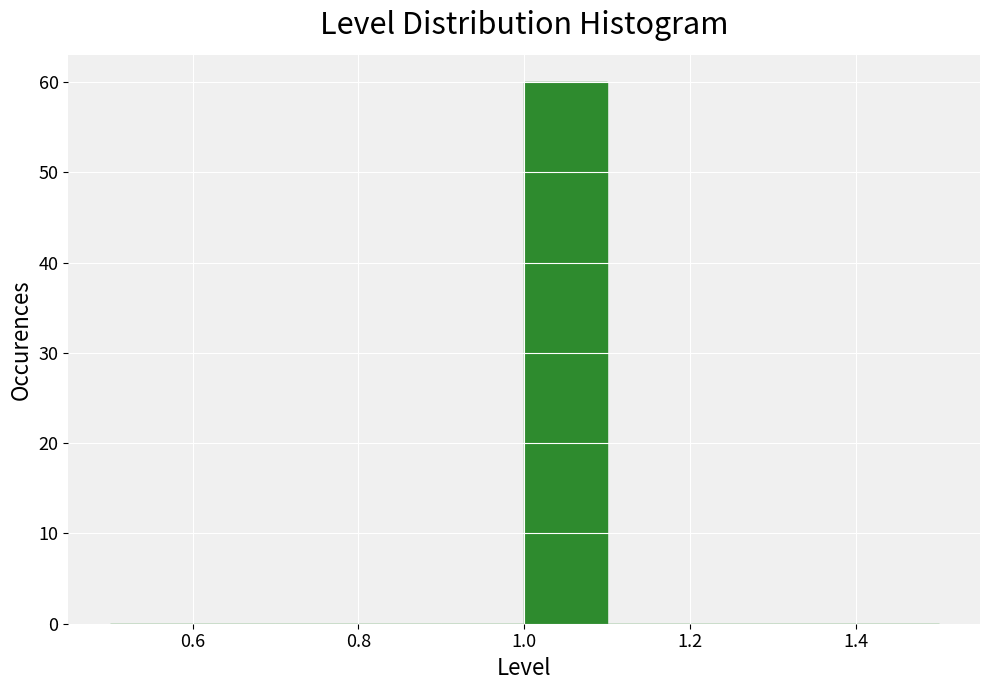

Reading left to right, list every bar in this chart as the range it spans on the x-axis followed by its height. The values are not printed on the chart, so give them approximately, as read against the axis.

0.5 to 0.6: 0
0.6 to 0.7: 0
0.7 to 0.8: 0
0.8 to 0.9: 0
0.9 to 1.0: 0
1.0 to 1.1: 60
1.1 to 1.2: 0
1.2 to 1.3: 0
1.3 to 1.4: 0
1.4 to 1.5: 0